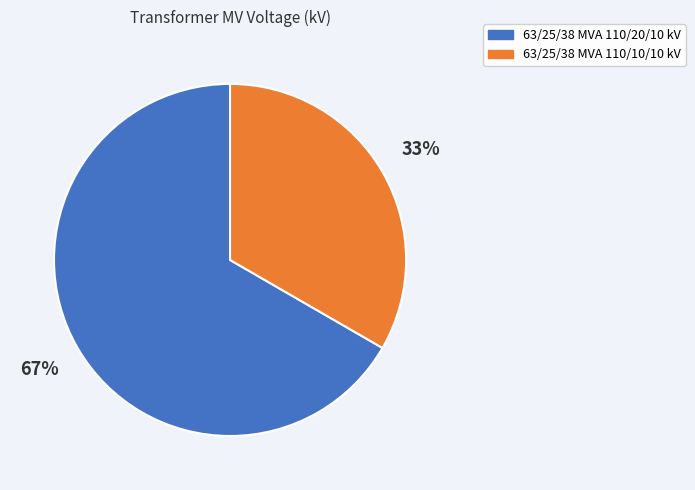

What is the ratio of the value at 63/25/38 MVA 110/10/10 kV to the value at 63/25/38 MVA 110/20/10 kV?

0.5